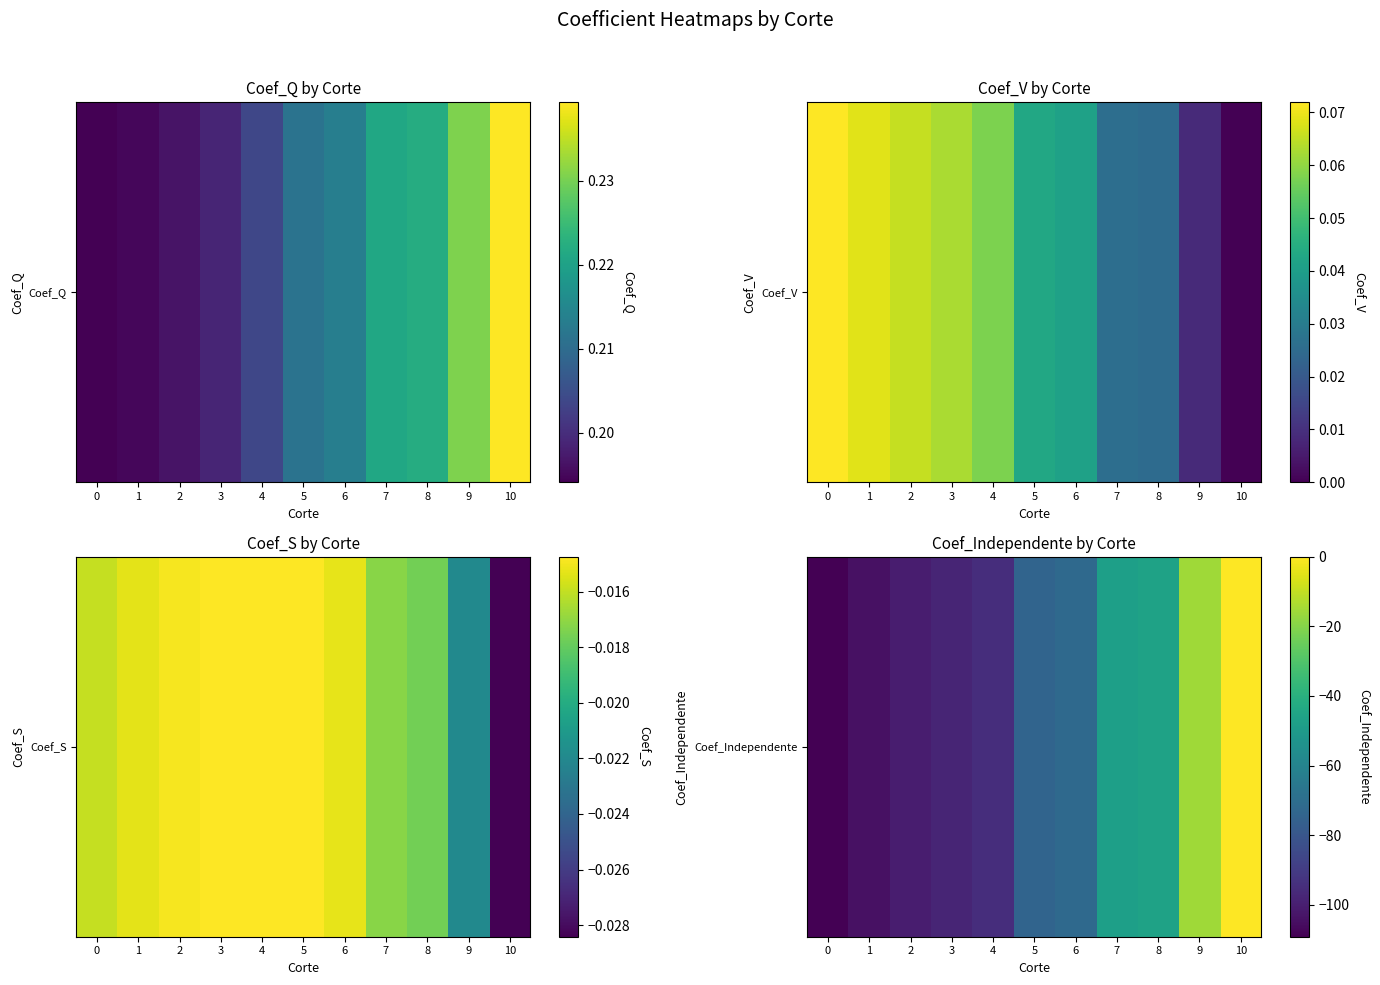

Where does the data first go above -73?

6